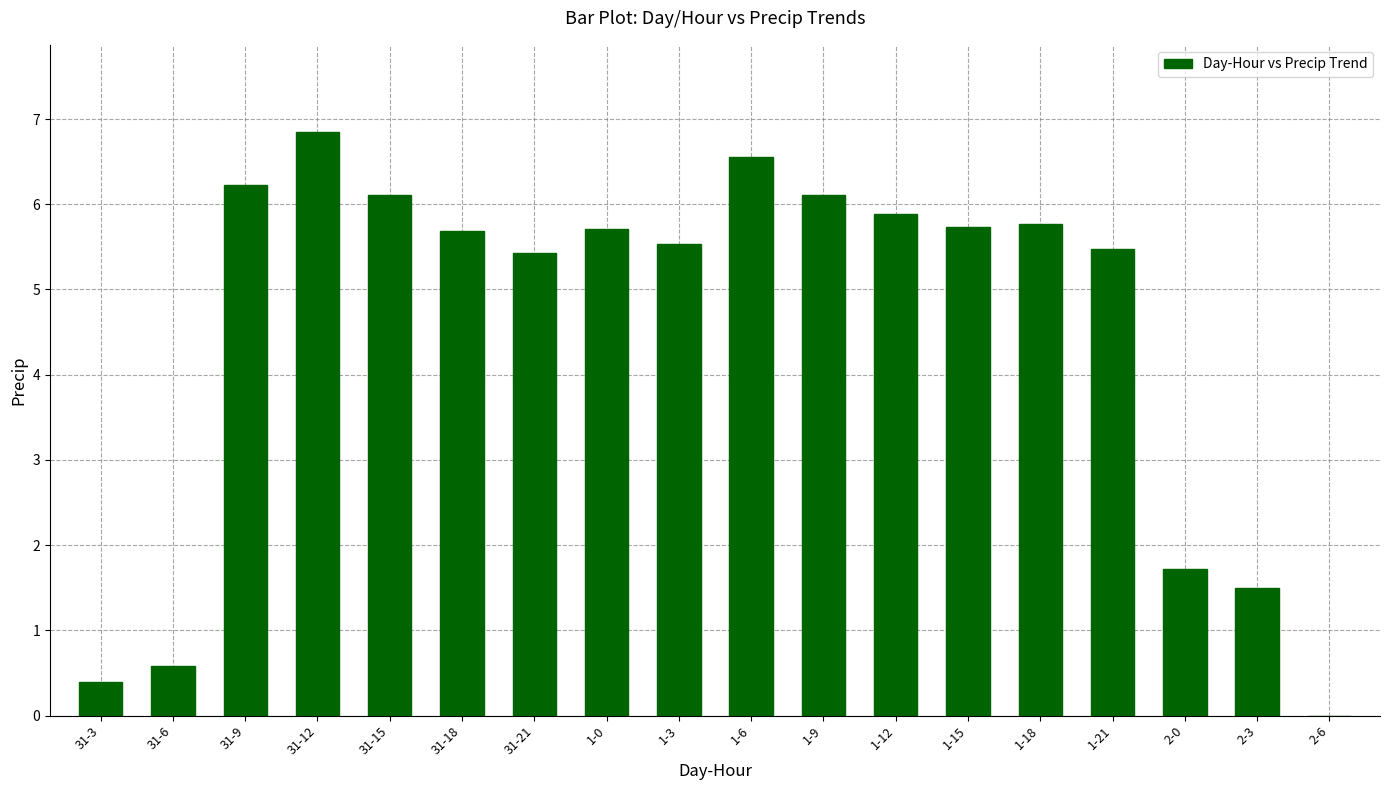

Approximately how many times larger is the value at 1-0 compared to 1-21?

1.0